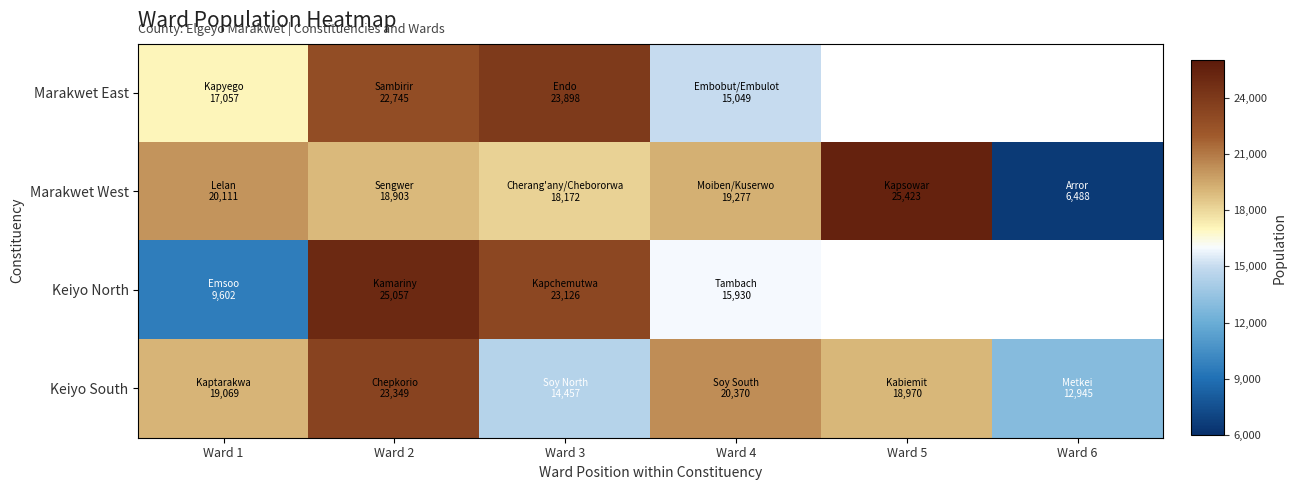

How many distinct data groups are displayed?

4